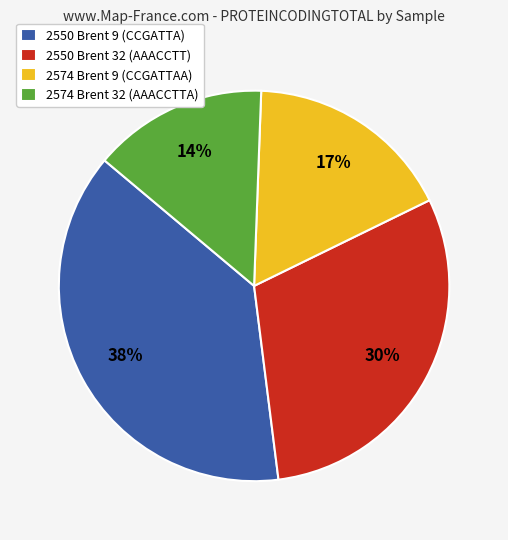

True or false: 2574 Brent 9 (CCGATTAA) accounts for 17% of the total.

True